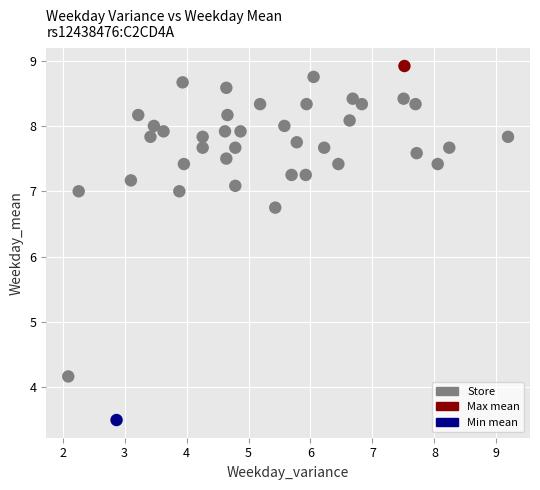

What Y value in the scatter plot is closest to 6?

6.8